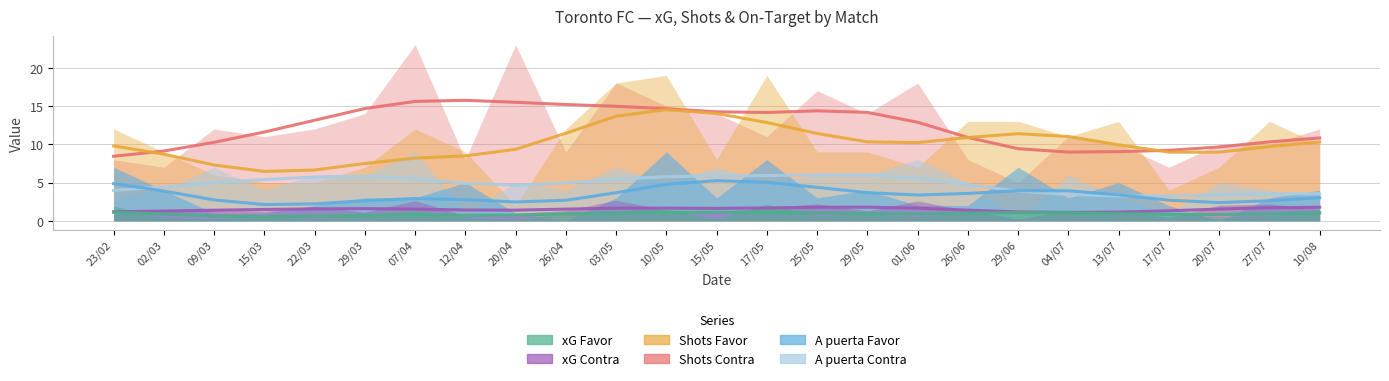

Which series has the largest range (max minus min)?

Shots Contra